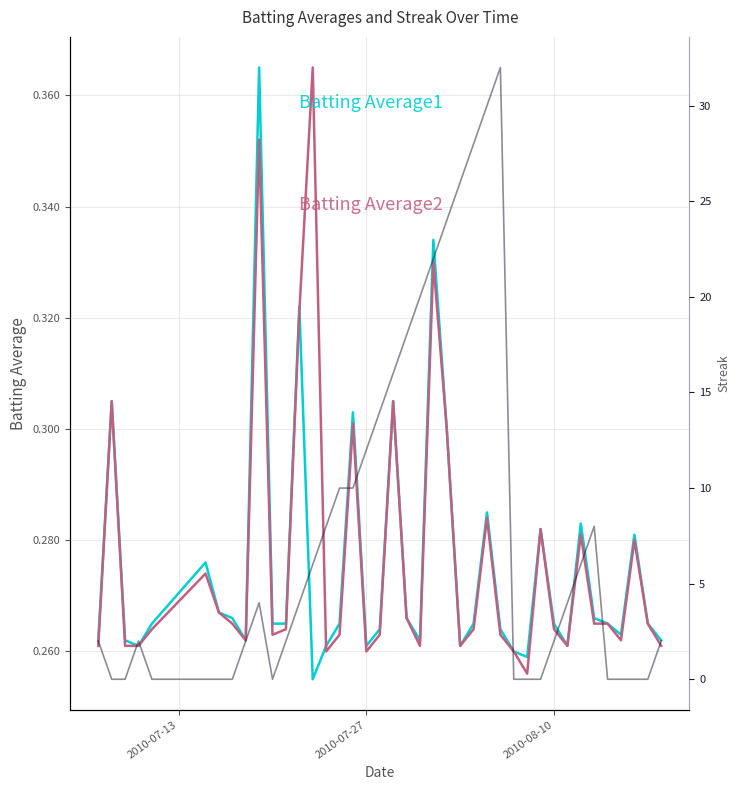

Reading left to right, list all the values displayed in this chart.

Batting Average1: 0.3	0.3	0.3	0.3	0.3	0.3	0.3	0.3	0.3	0.4	0.3	0.3	0.3	0.3	0.3	0.3	0.3	0.3	0.3	0.3	0.3	0.3	0.3	0.3	0.3	0.3	0.3	0.3	0.3	0.3	0.3	0.3	0.3	0.3	0.3	0.3	0.3	0.3	0.3	0.3
Batting Average2: 0.3	0.3	0.3	0.3	0.3	0.3	0.3	0.3	0.3	0.4	0.3	0.3	0.3	0.4	0.3	0.3	0.3	0.3	0.3	0.3	0.3	0.3	0.3	0.3	0.3	0.3	0.3	0.3	0.3	0.3	0.3	0.3	0.3	0.3	0.3	0.3	0.3	0.3	0.3	0.3
Streak: 2.0	0.0	0.0	2.0	0.0	0.0	0.0	0.0	2.0	4.0	0.0	2.0	4.0	6.0	8.0	10.0	10.0	12.0	14.0	16.0	18.0	20.0	22.0	24.0	26.0	28.0	30.0	32.0	0.0	0.0	0.0	2.0	4.0	6.0	8.0	0.0	0.0	0.0	0.0	2.0